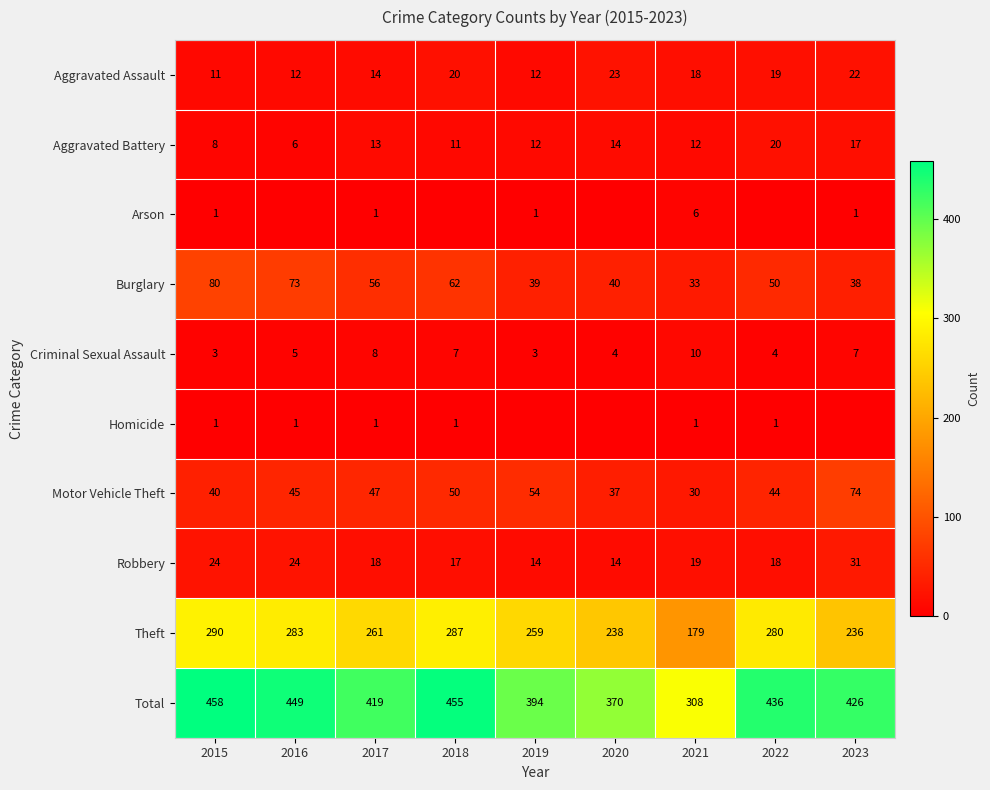

What is the difference between the second highest and second lowest values in the Aggravated Assault series?

10